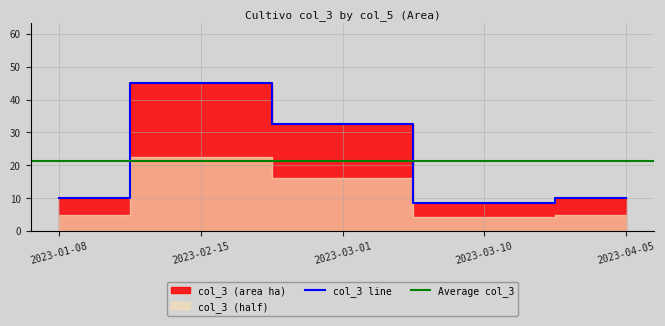

List the labels in order of value, smallest first.

2023-03-10, 2023-01-08, 2023-04-05, 2023-03-01, 2023-02-15